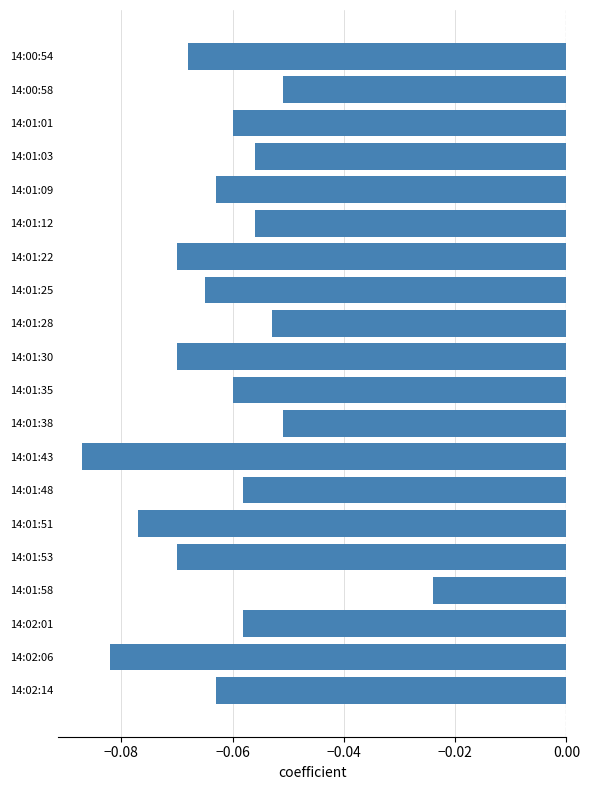

What is the label of the 12th bar from the top?

14:01:38